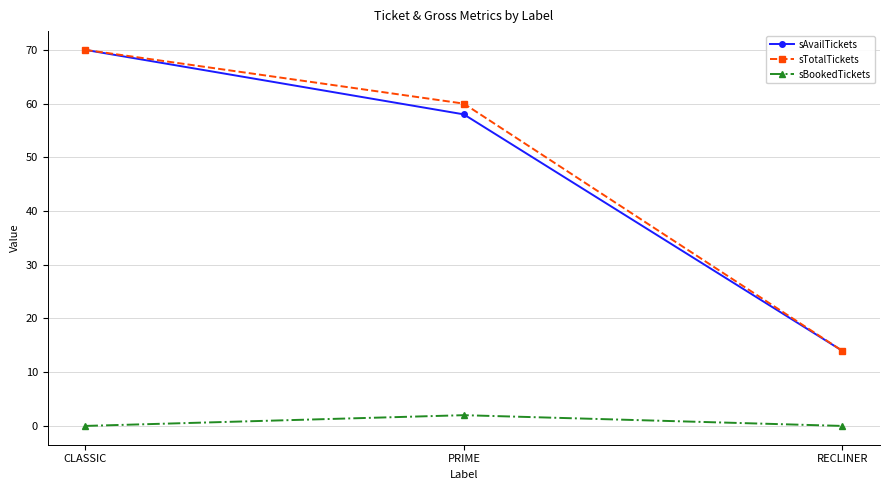

What is the sum of the sTotalTickets values at CLASSIC and RECLINER?

84